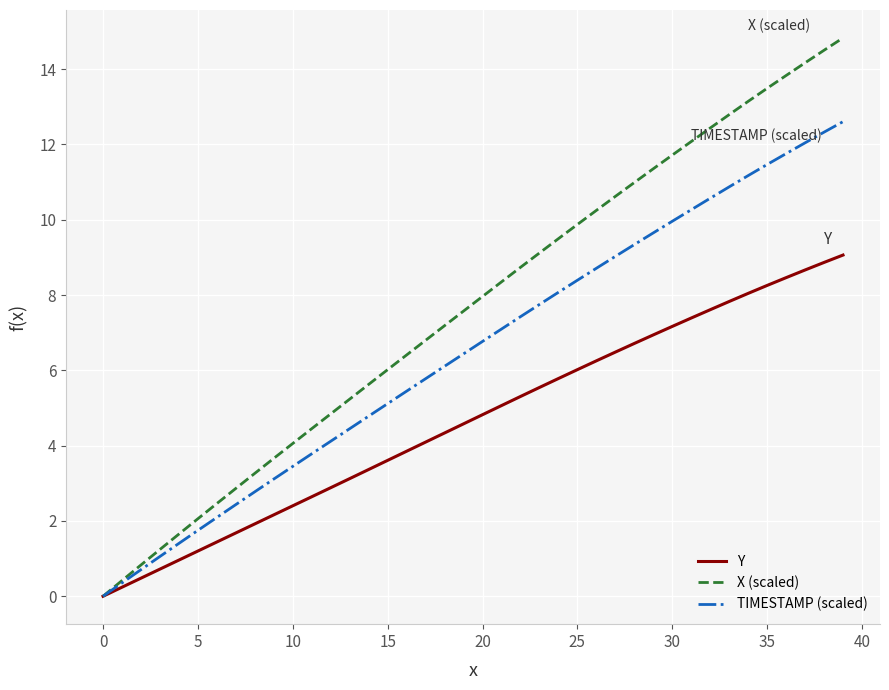

What is the maximum value shown in the chart?

14.8